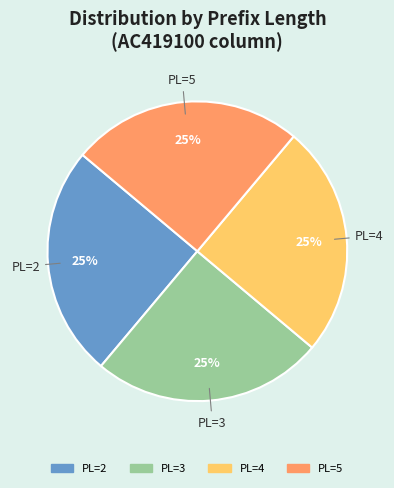

Is there a majority slice in this chart?

No